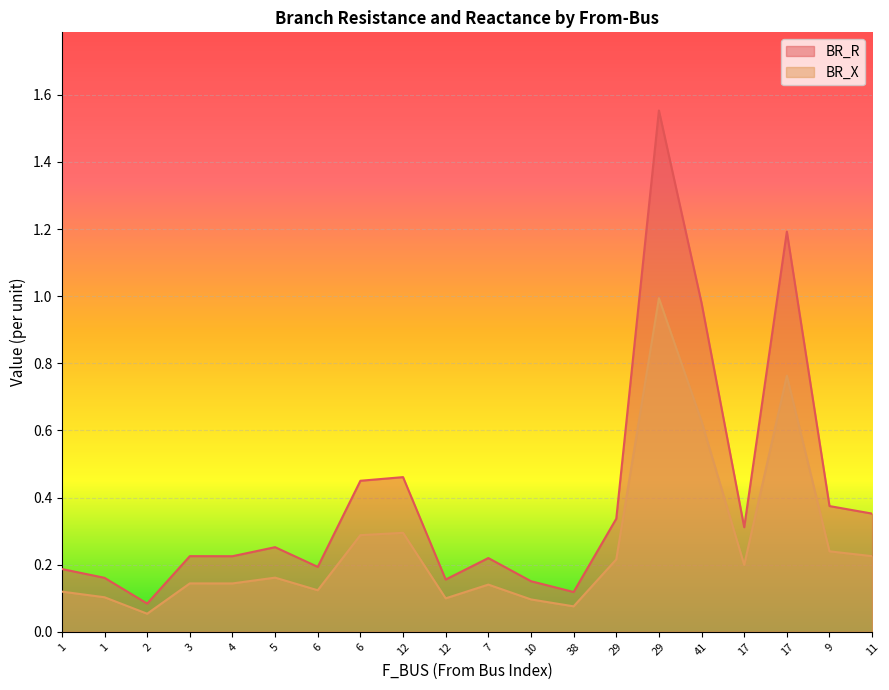

Is it true that BR_R equals 1.6 at 29?

True